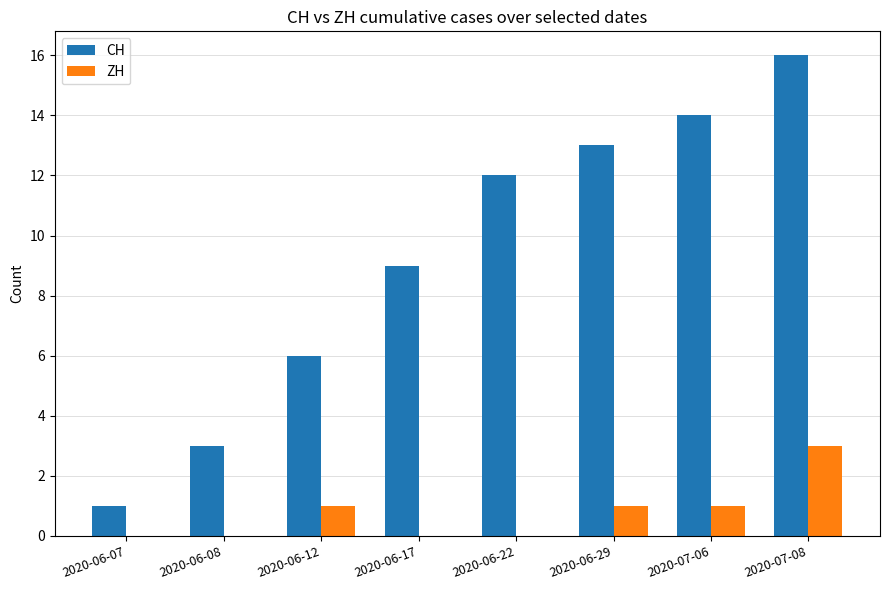

Between 2020-06-12 and 2020-06-29, which series saw the biggest shift?

CH